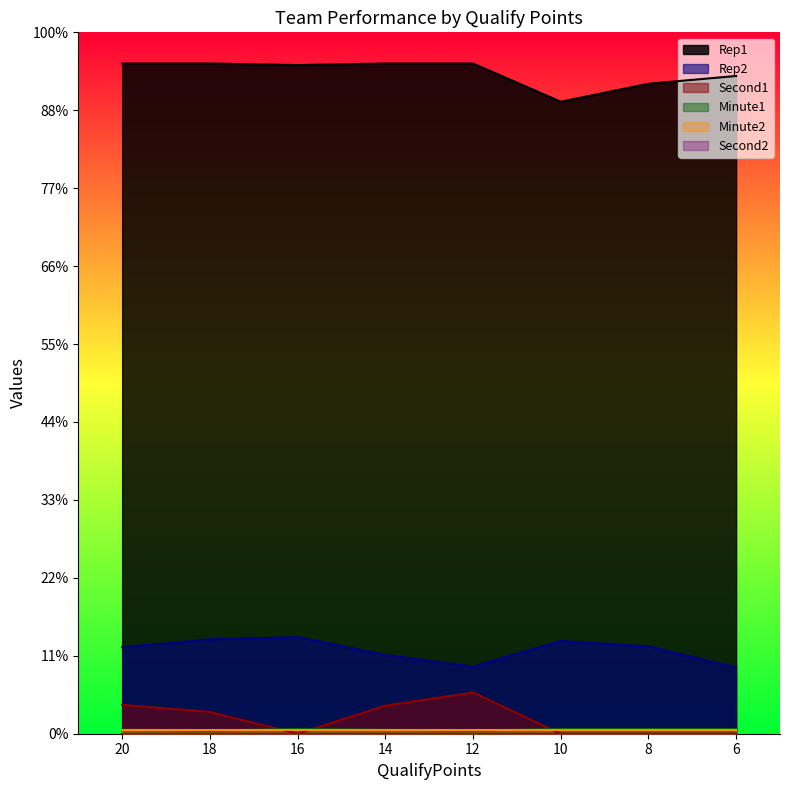

True or false: Minute1 has more than 0 points higher than both neighbors.

True